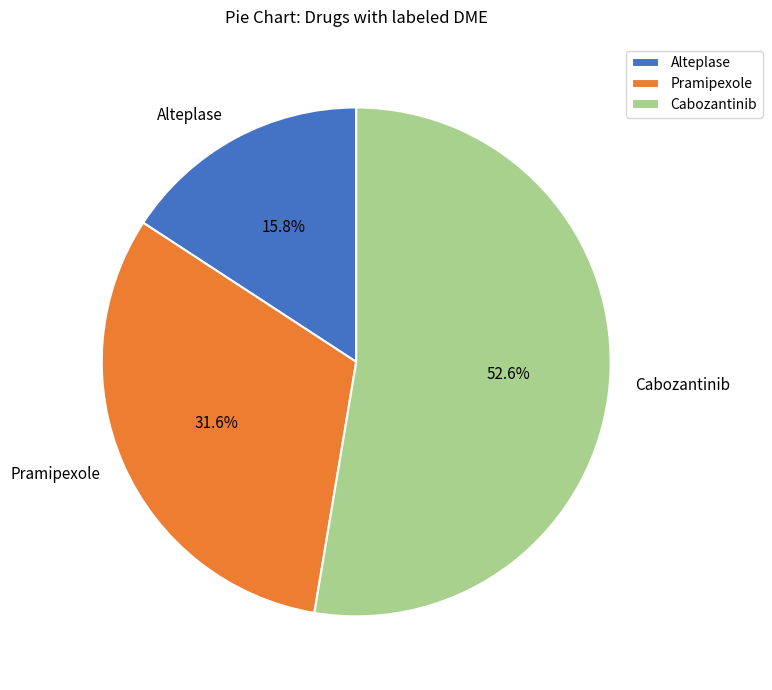

Is it true that Pramipexole is 45% of the pie?

False